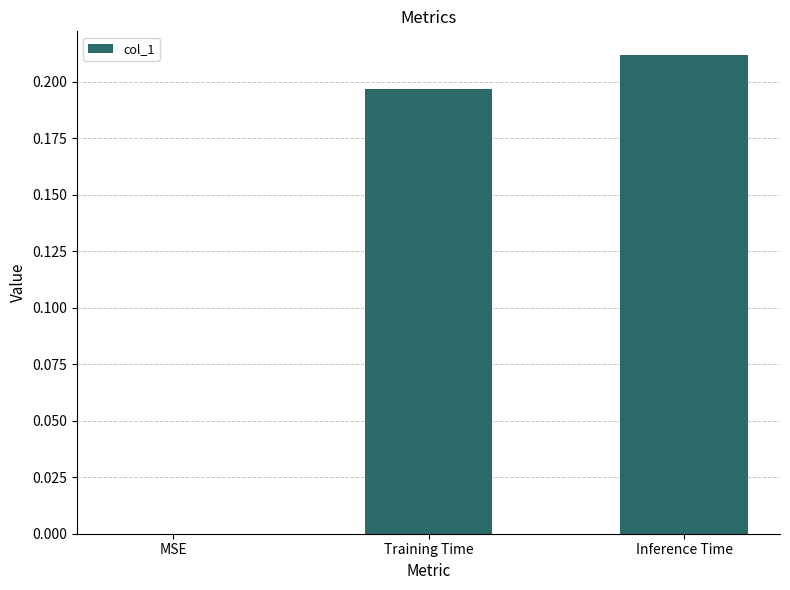

Which category has the highest value across all series?

Inference Time